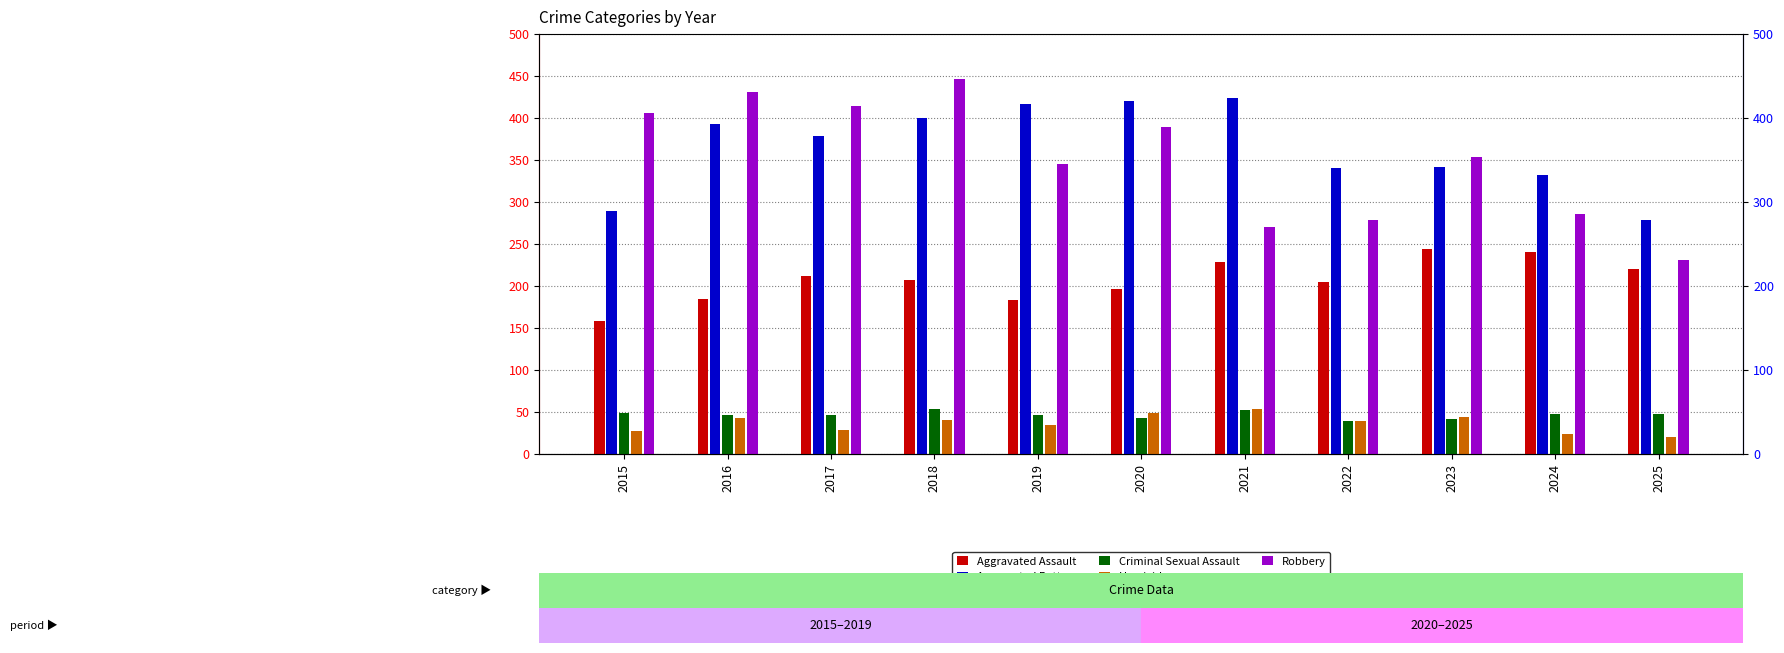

The Criminal Sexual Assault series shows 54 at 2018. True or false?

True